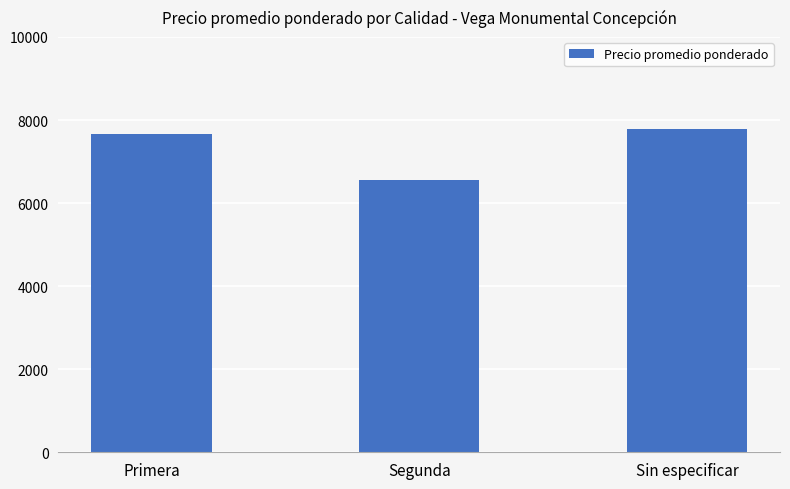

What is the smallest value displayed?

6557